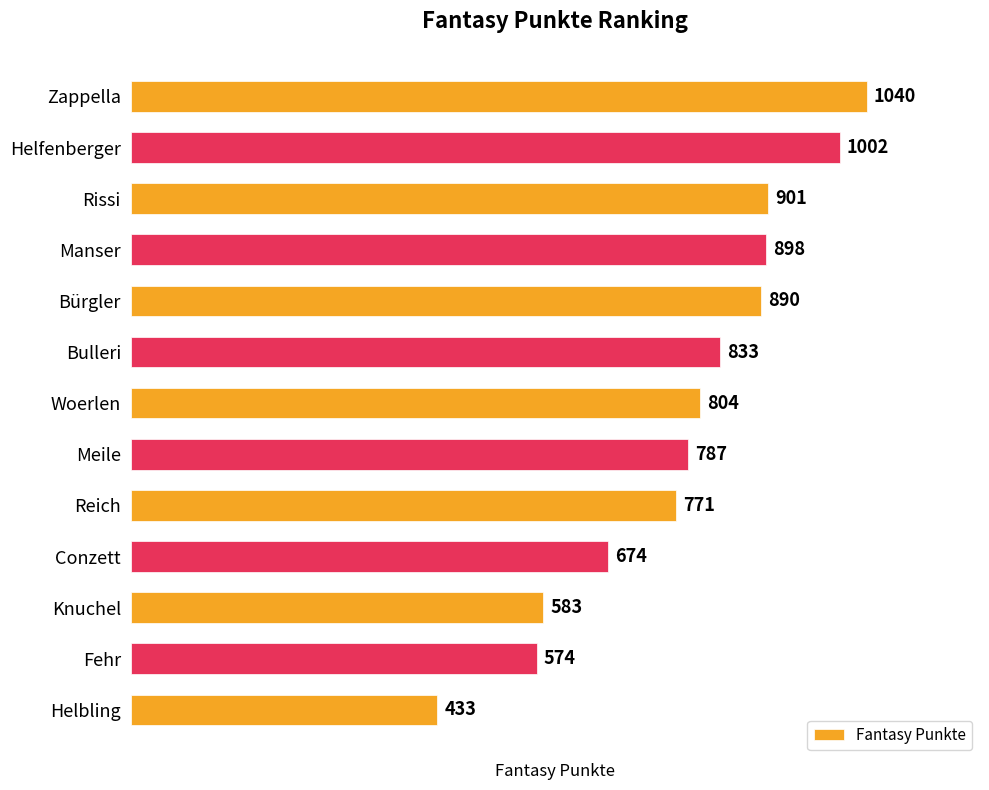

Rank the categories by value from lowest to highest.

Helbling, Fehr, Knuchel, Conzett, Reich, Meile, Woerlen, Bulleri, Bürgler, Manser, Rissi, Helfenberger, Zappella